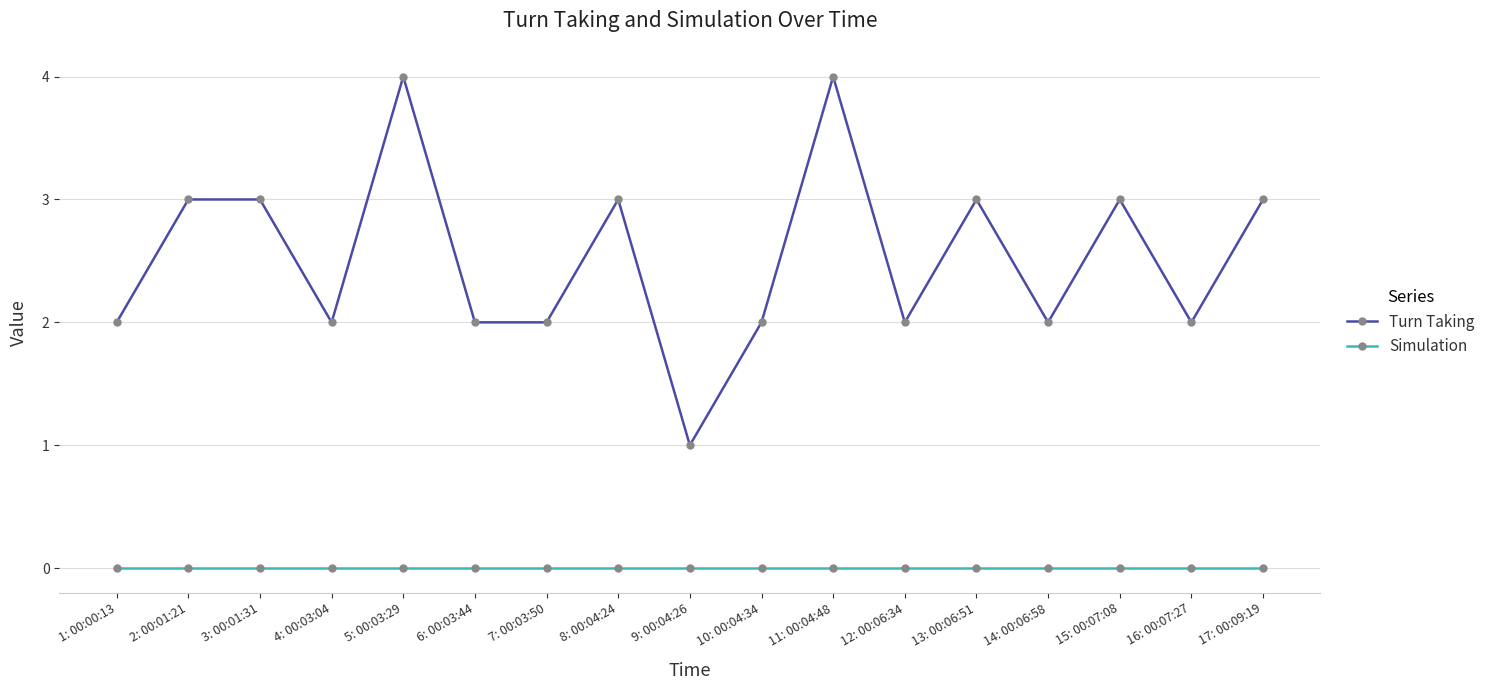

True or false: Simulation and Turn Taking cross at least once.

False